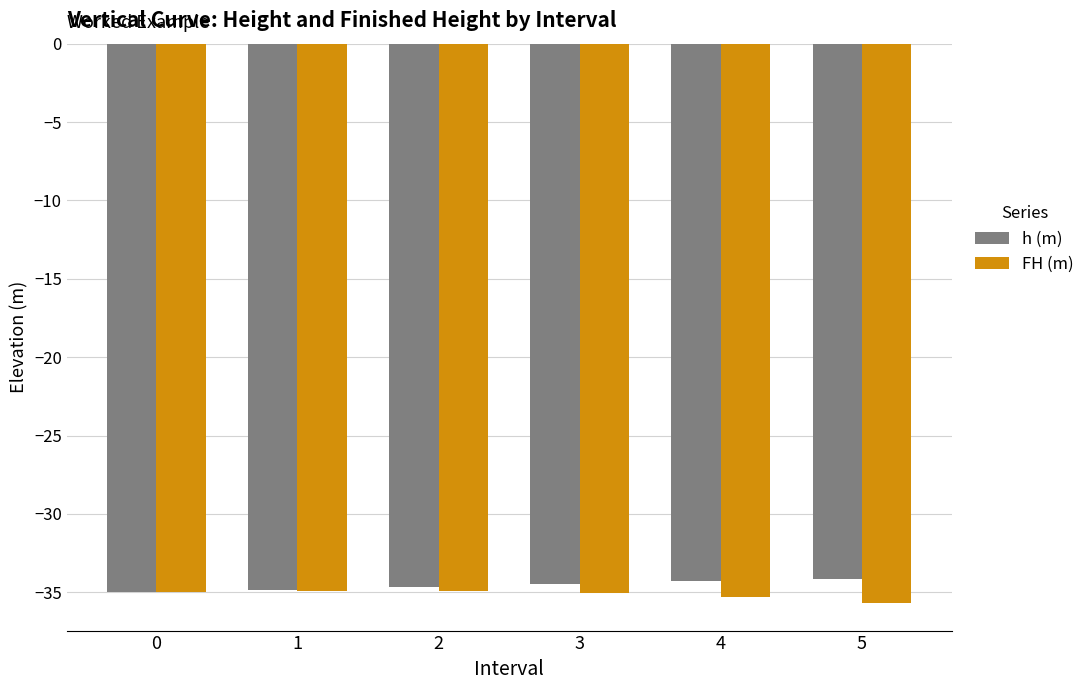

What is the total value across all series at 3?

-69.5